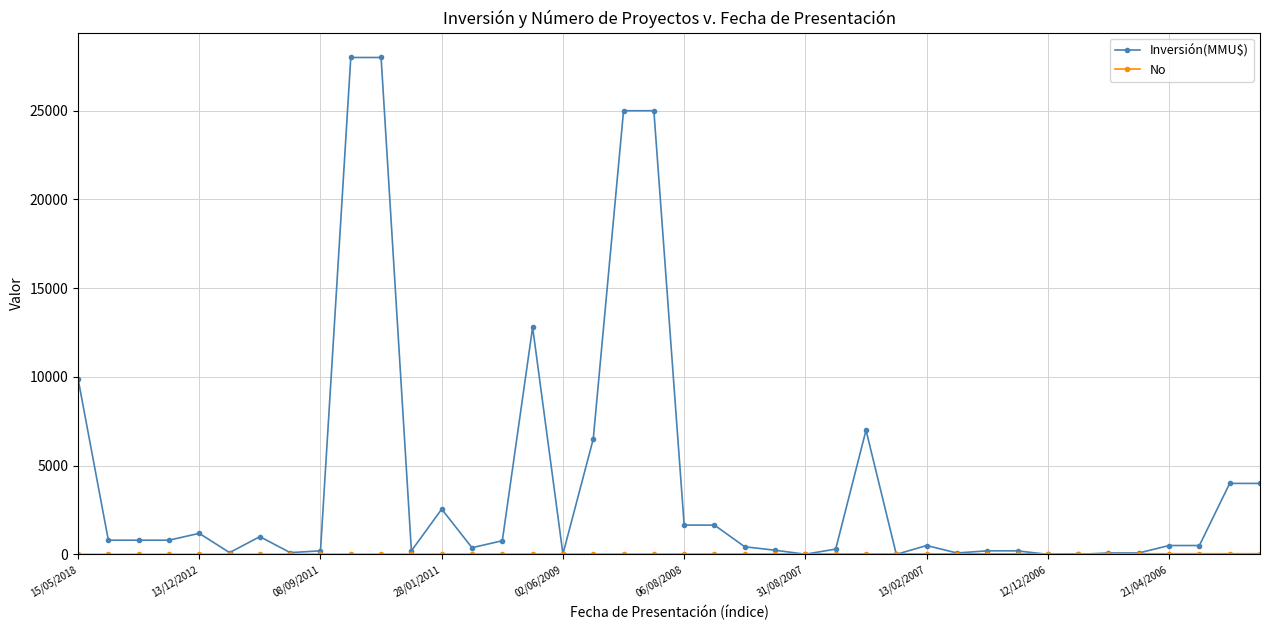

True or false: Inversión(MMU$) has more than 1 interior local peaks.

True